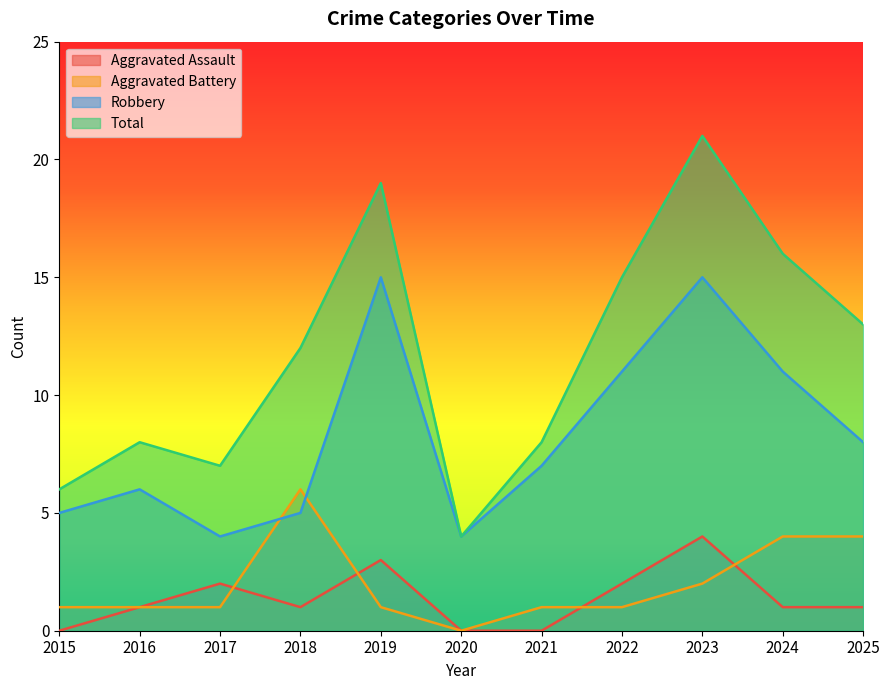

How many interior local peaks does the Robbery series have?

3